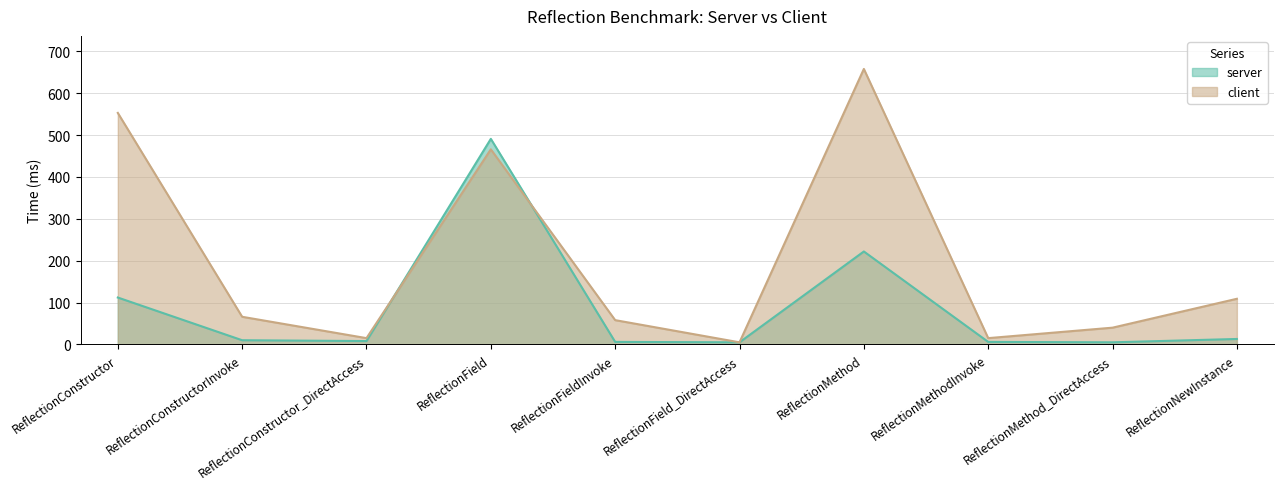

How many lines are shown in the chart?

2